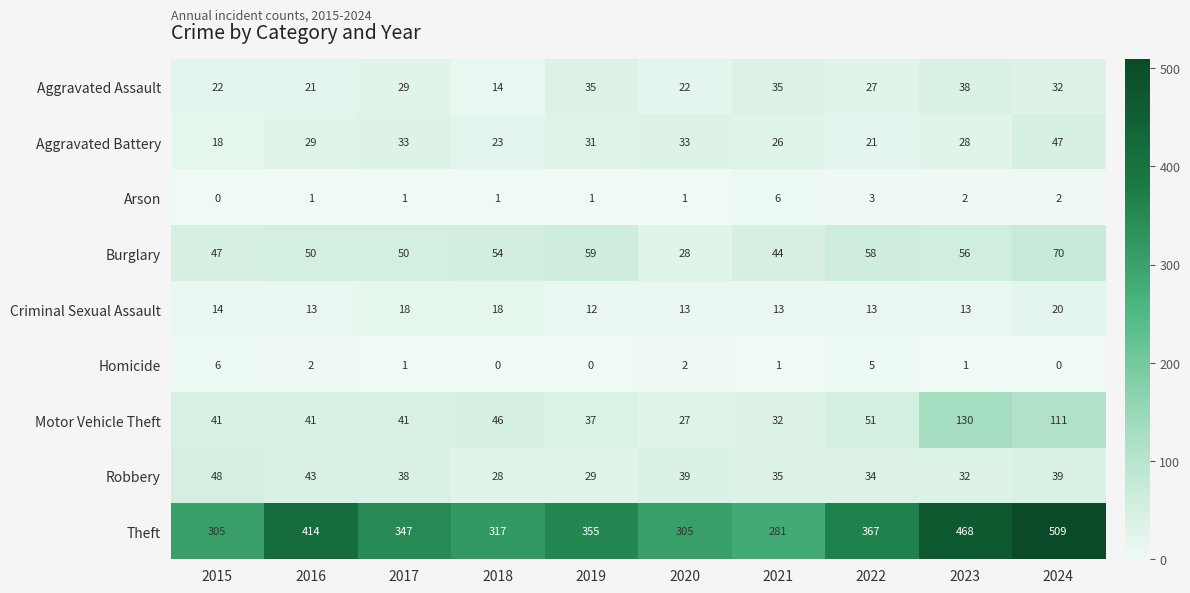

How many data points does each series have?

10